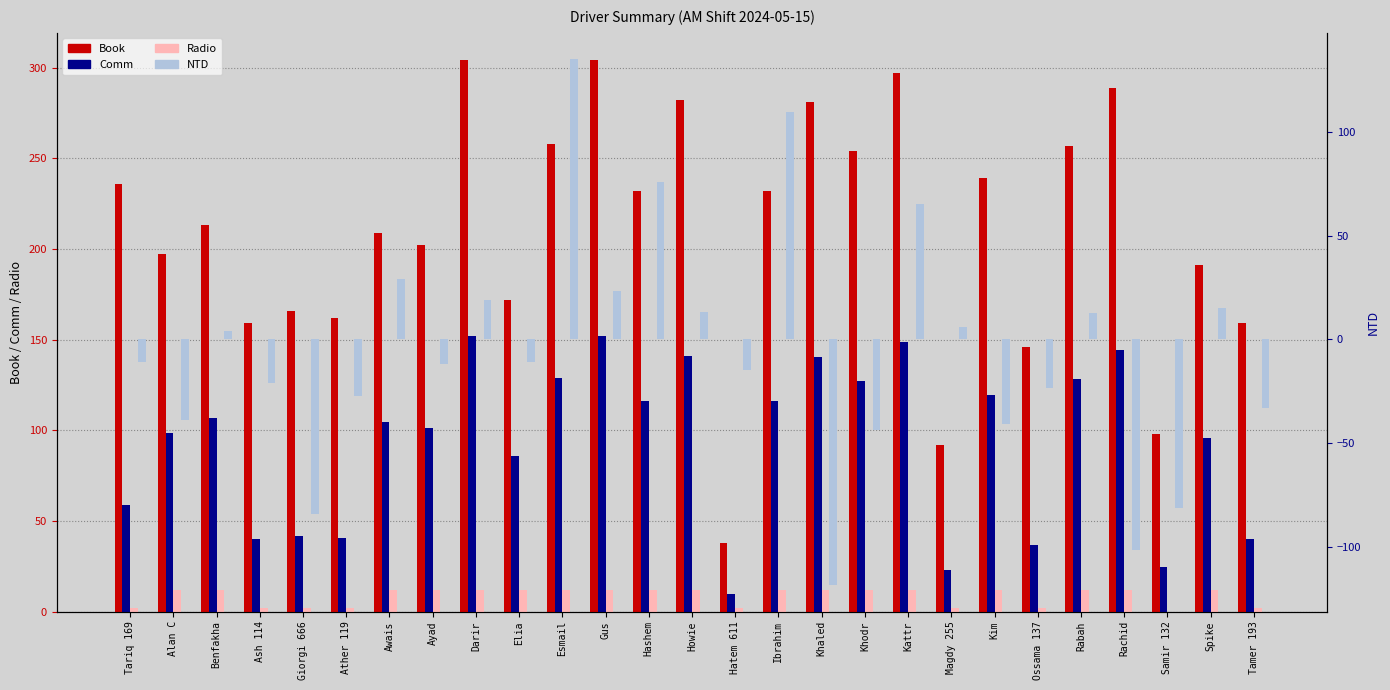

What is the value of the Radio bar at the 13th from the left?

12.0